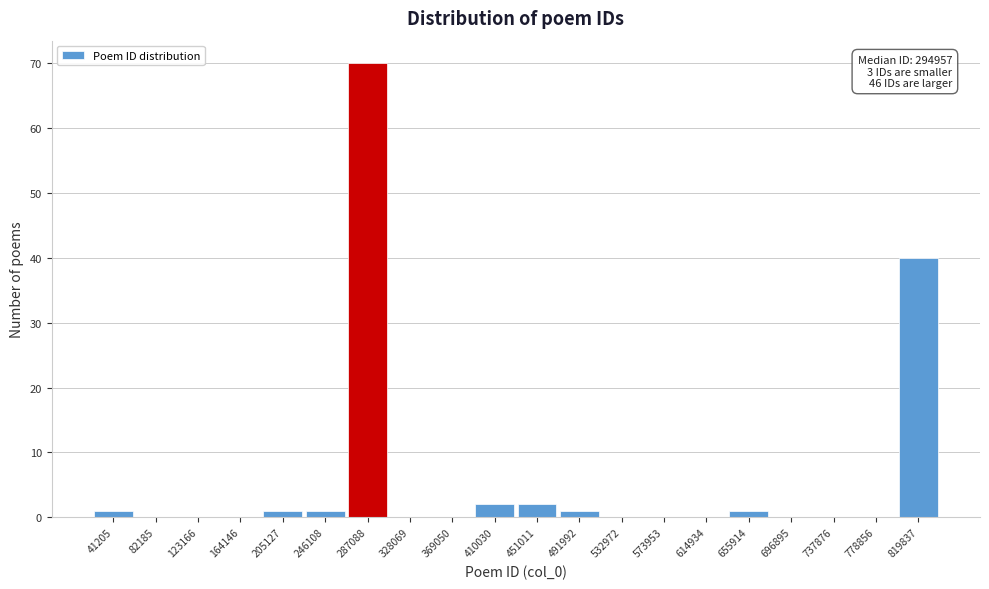

Reading right to left, list all the values displayed in this chart.

819837=40	778856=0	737876=0	696895=0	655914=1	614934=0	573953=0	532972=0	491992=1	451011=2	410030=2	369050=0	328069=0	287088=70	246108=1	205127=1	164146=0	123166=0	82185=0	41205=1